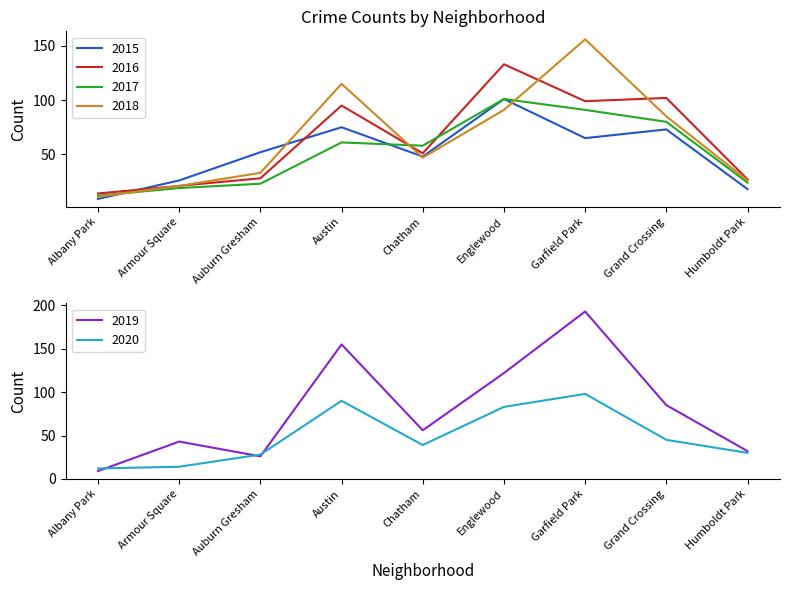

What is the label of the 9th point from the left?

Humboldt Park